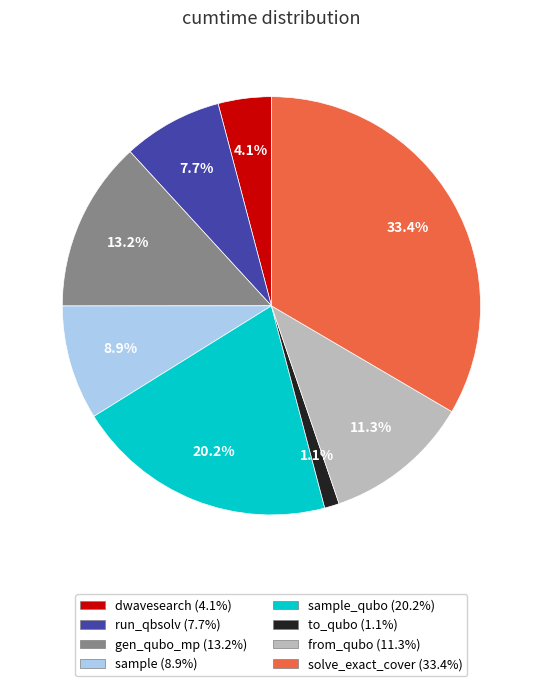

Is there a majority slice in this chart?

No